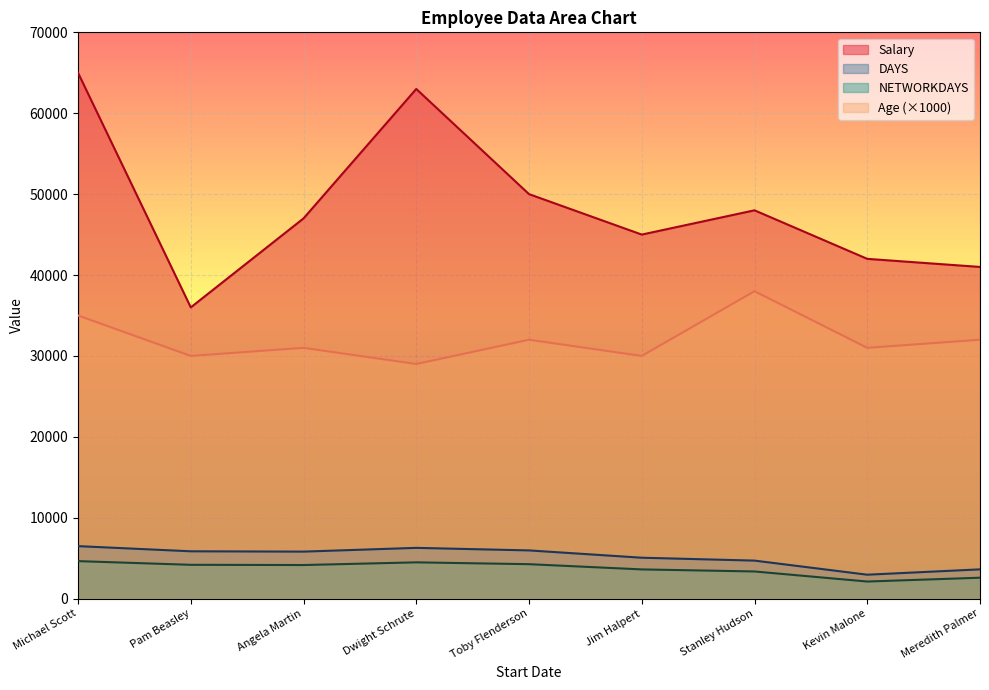

What is the sum of all DAYS values?

46716